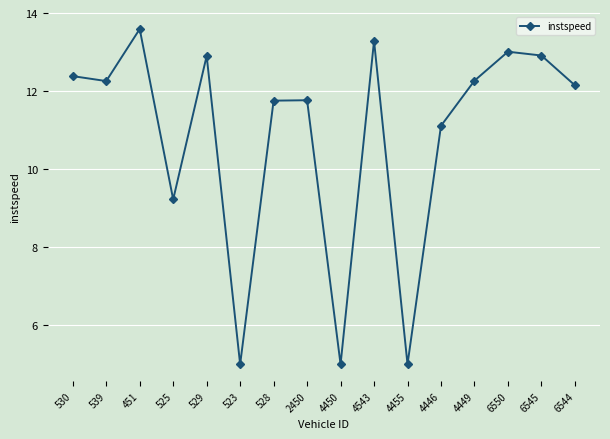

What is the sum of all values?

173.6